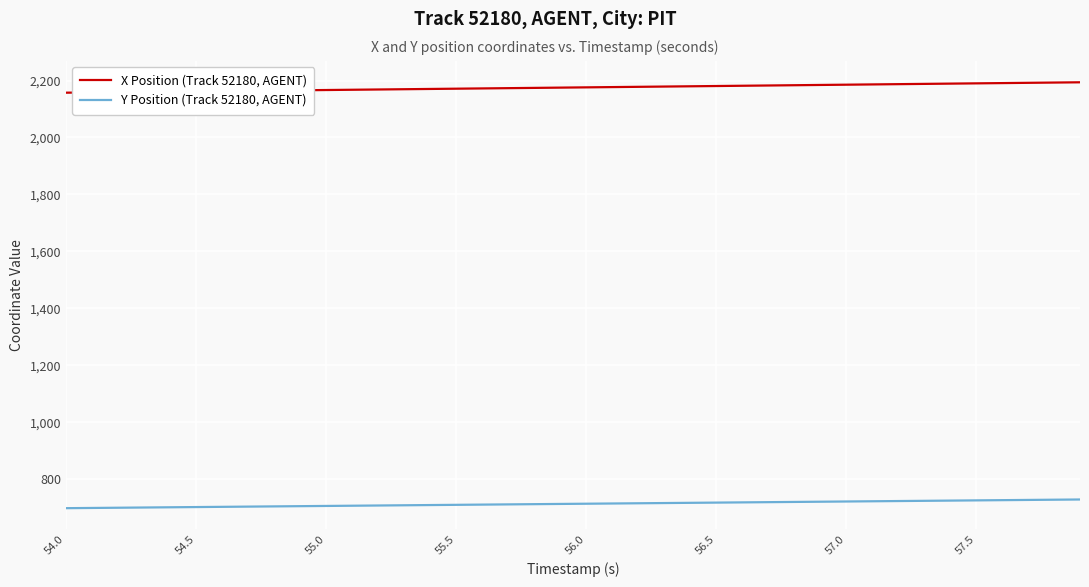

Which series has the widest spread of values?

X Position (Track 52180, AGENT)